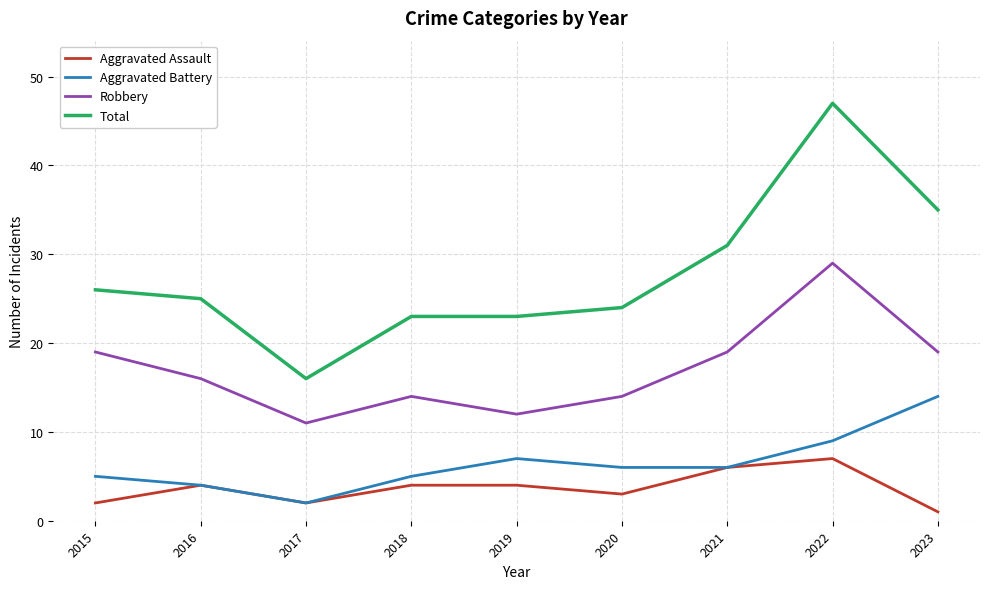

The value of Total at 2018 is 23. True or false?

True